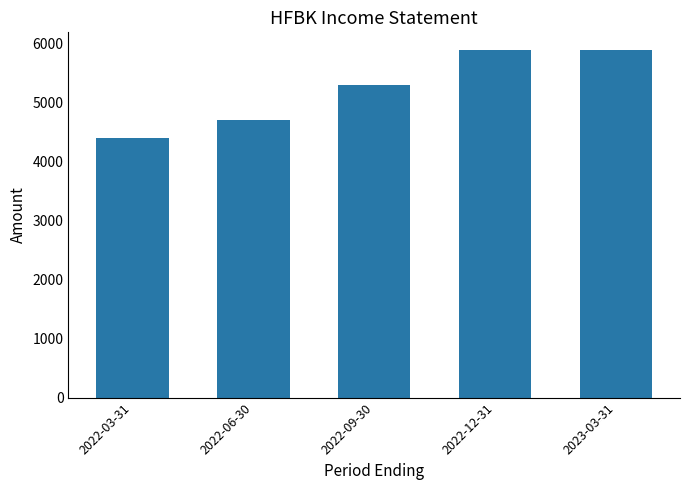

Does the chart contain stacked bars?

No